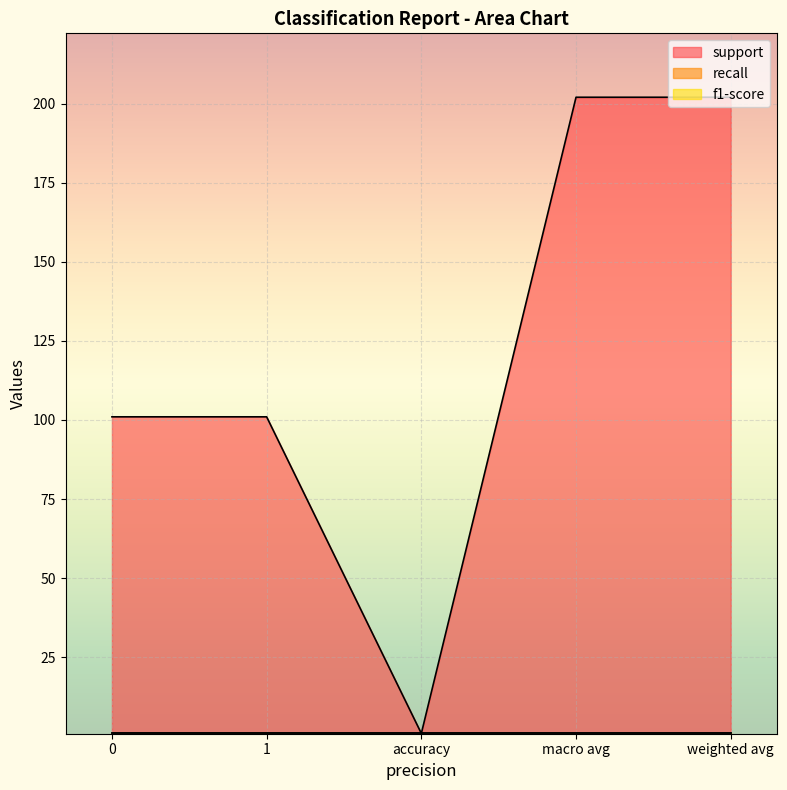

True or false: recall and support intersect in this chart.

False